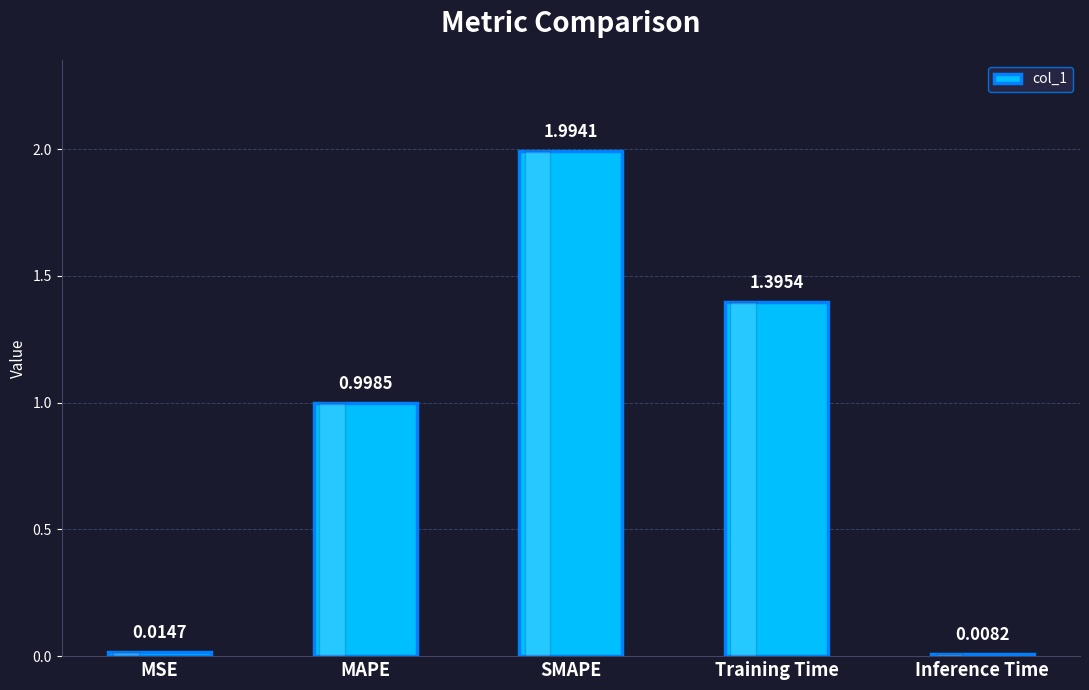

What is the change in value from SMAPE to Training Time?

-0.6